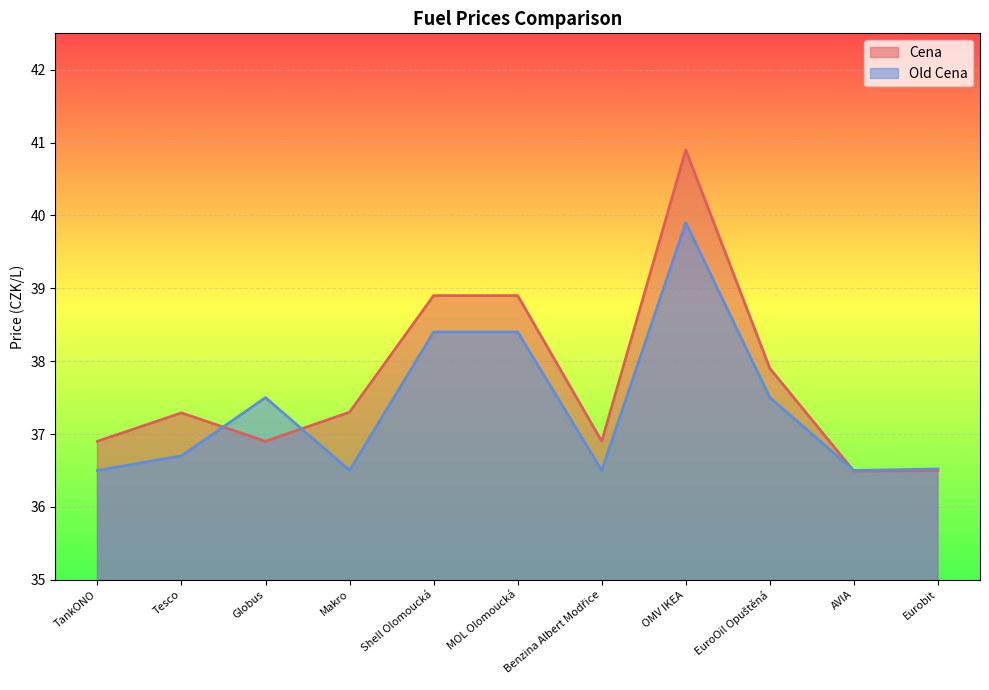

Does the chart display data point markers on the line(s)?

No